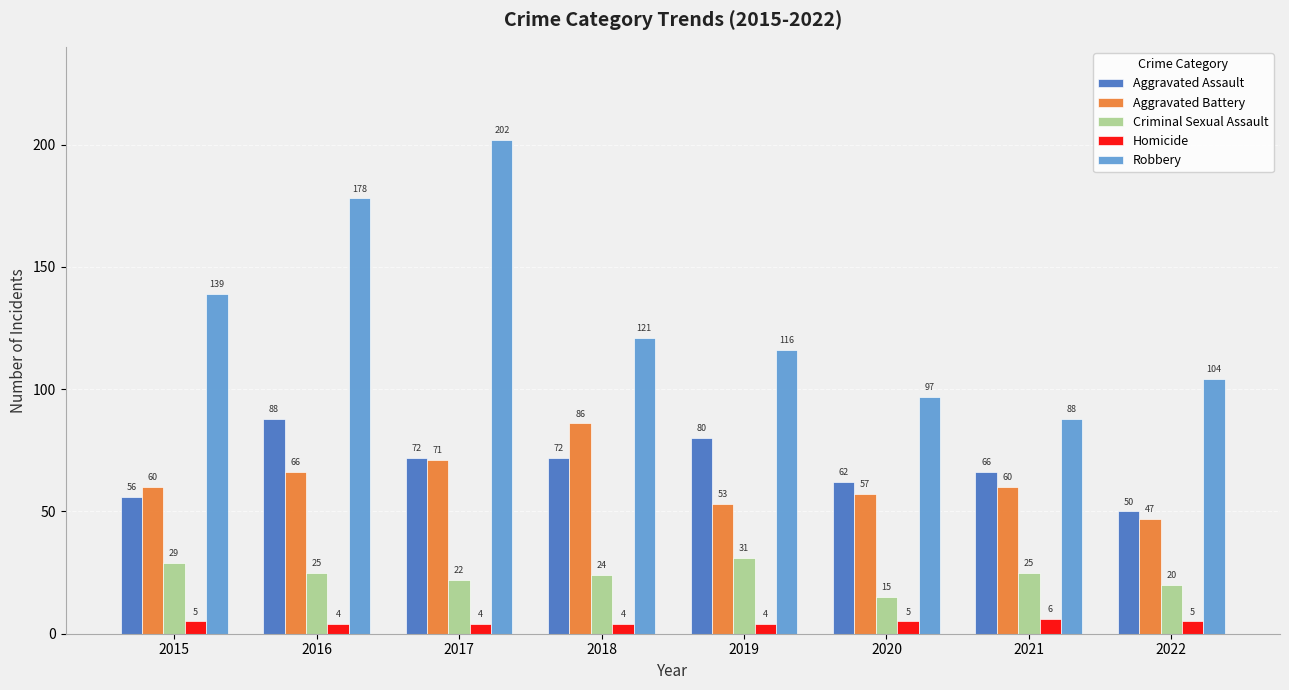

How many data points in Aggravated Assault are less than 72?

4